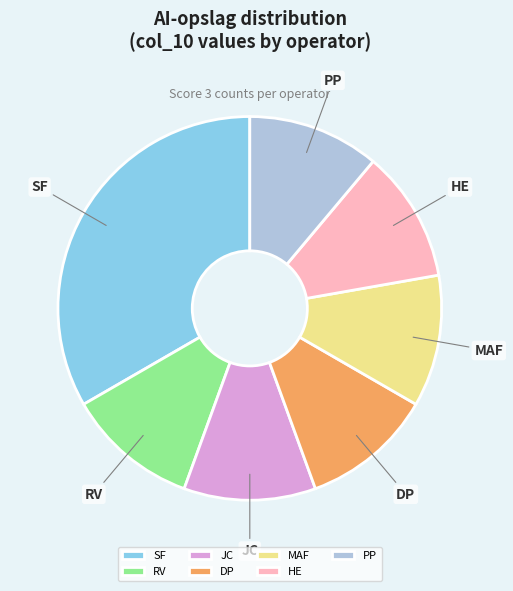

Is the sum of JC and RV greater than half?

No